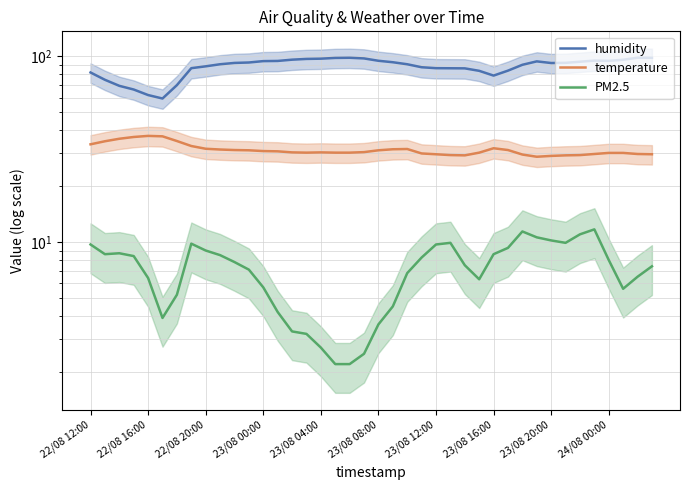

What is the value of the humidity point at the 34th from the left?

92.3